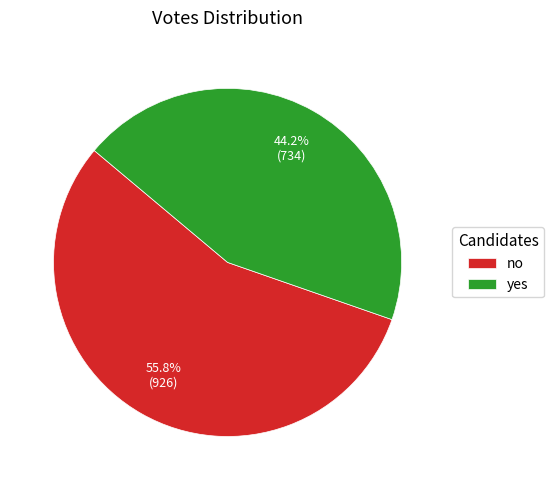

Does no represent more than half of the total?

Yes